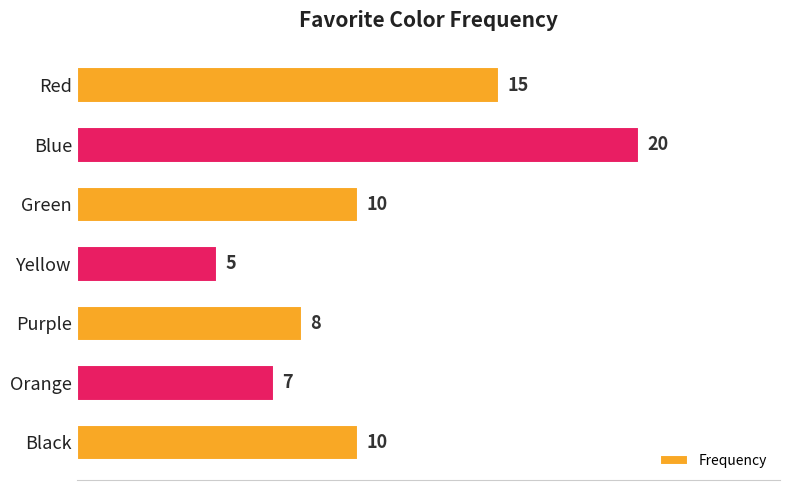

Reading top to bottom, list all the values displayed in this chart.

Red=15	Blue=20	Green=10	Yellow=5	Purple=8	Orange=7	Black=10